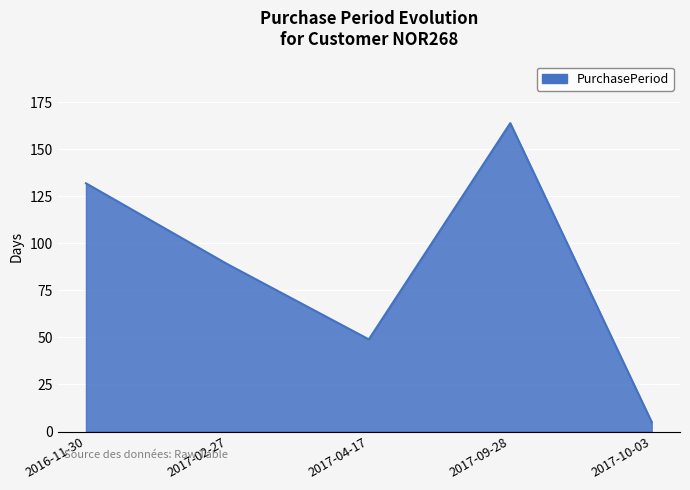

How many lines are shown in the chart?

1